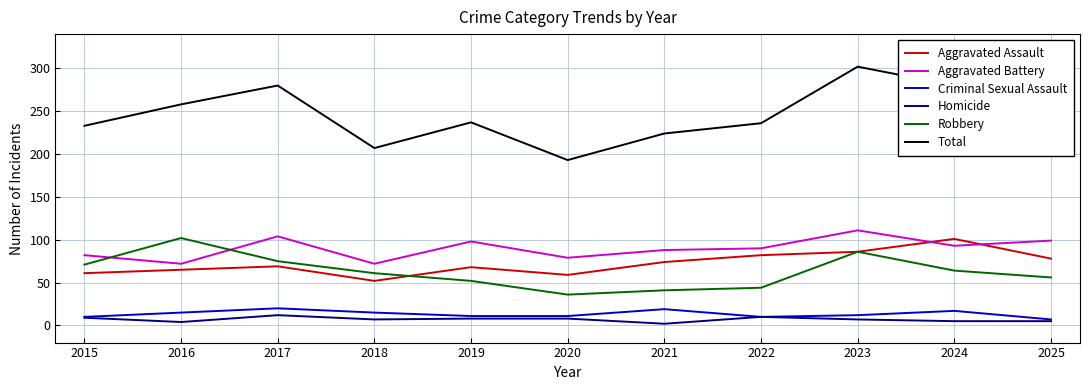

True or false: Total and Homicide cross at least once.

False